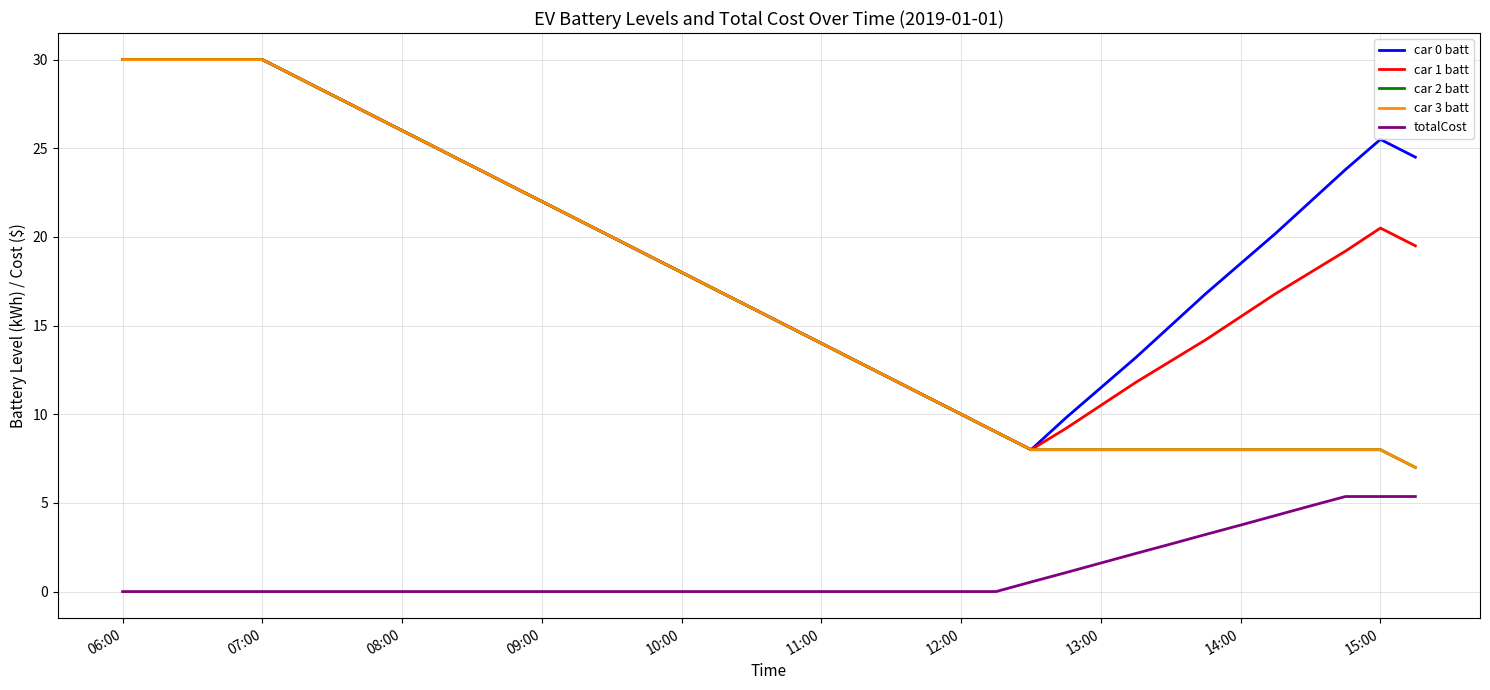

Does the chart display data point markers on the line(s)?

No